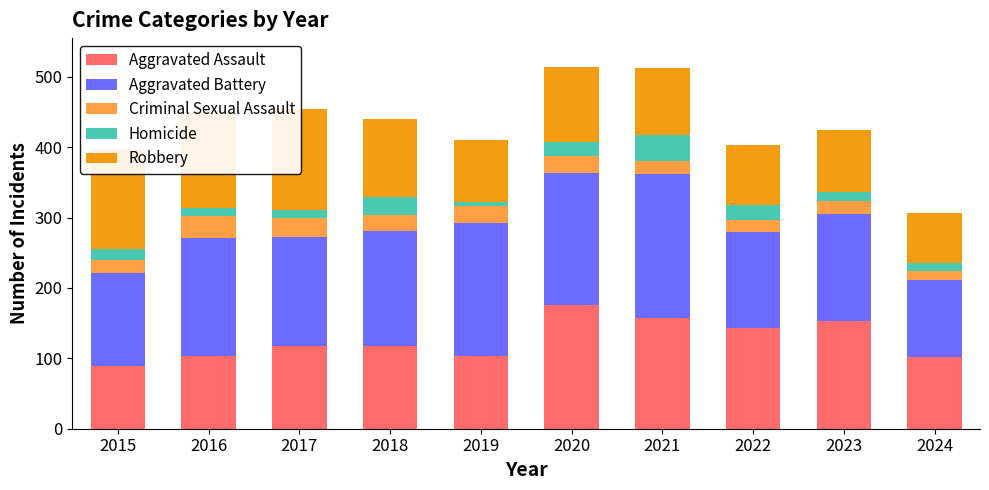

How many bars are there in total?

50